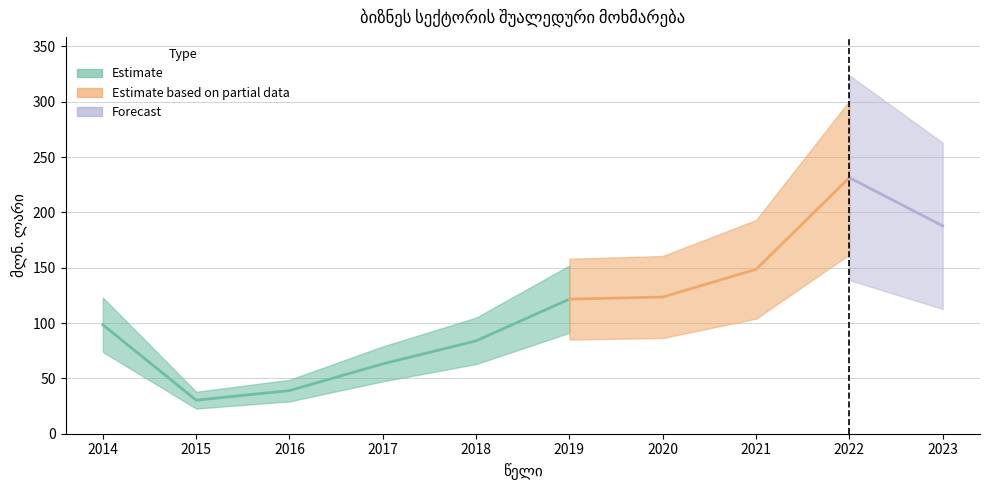

Is this an area chart (filled region under the line)?

No